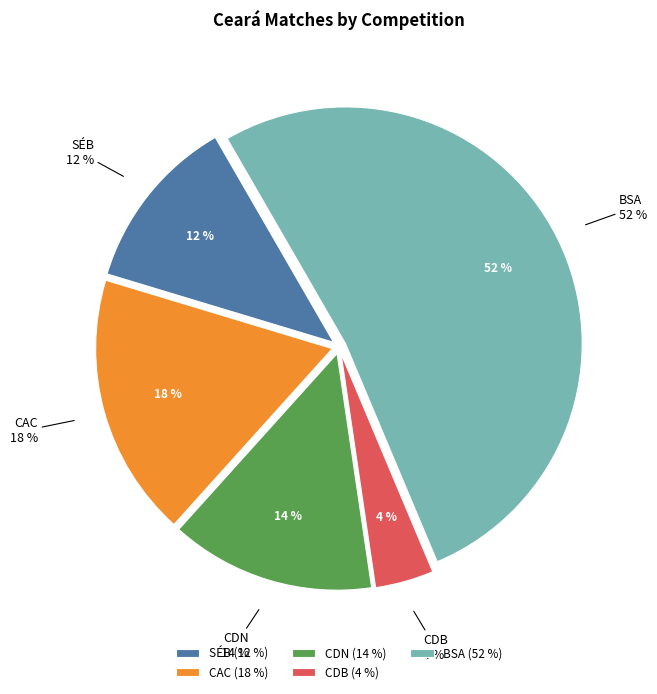

How many slices are in this pie chart?

5